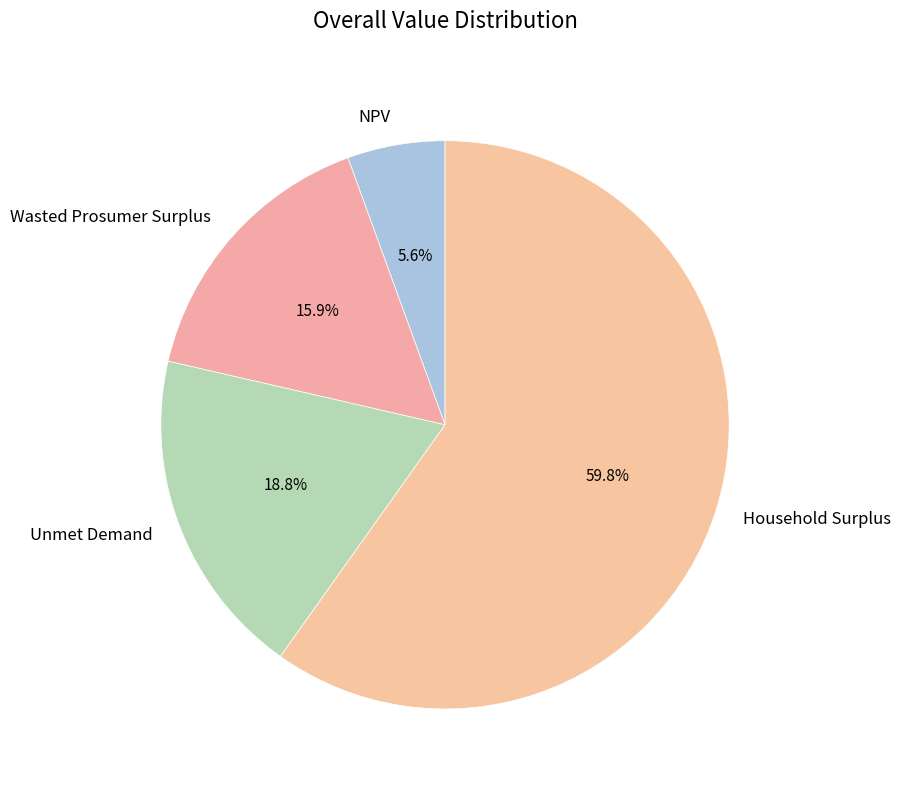

Approximately how many times larger is the value at NPV compared to Household Surplus?

0.1